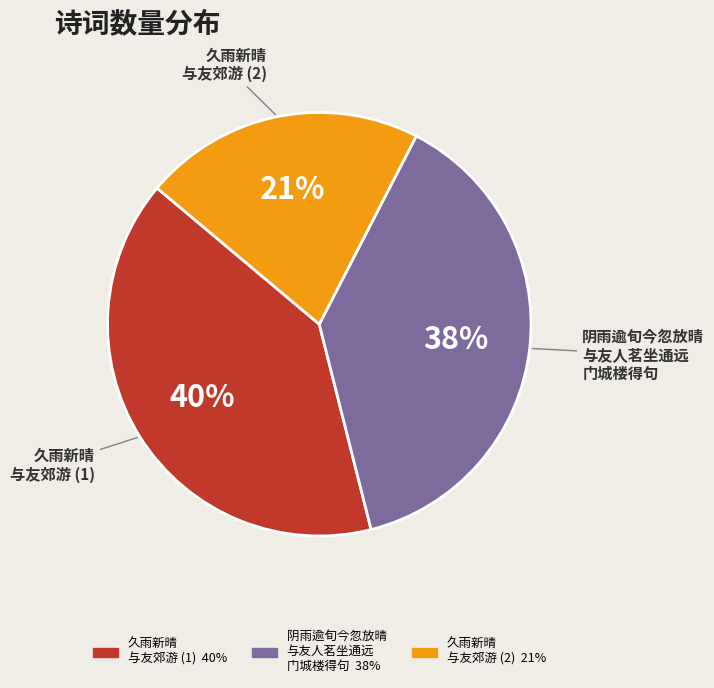

Between 久雨新晴 与友郊游 (1) and 久雨新晴 与友郊游 (2), which is larger?

久雨新晴 与友郊游 (1)